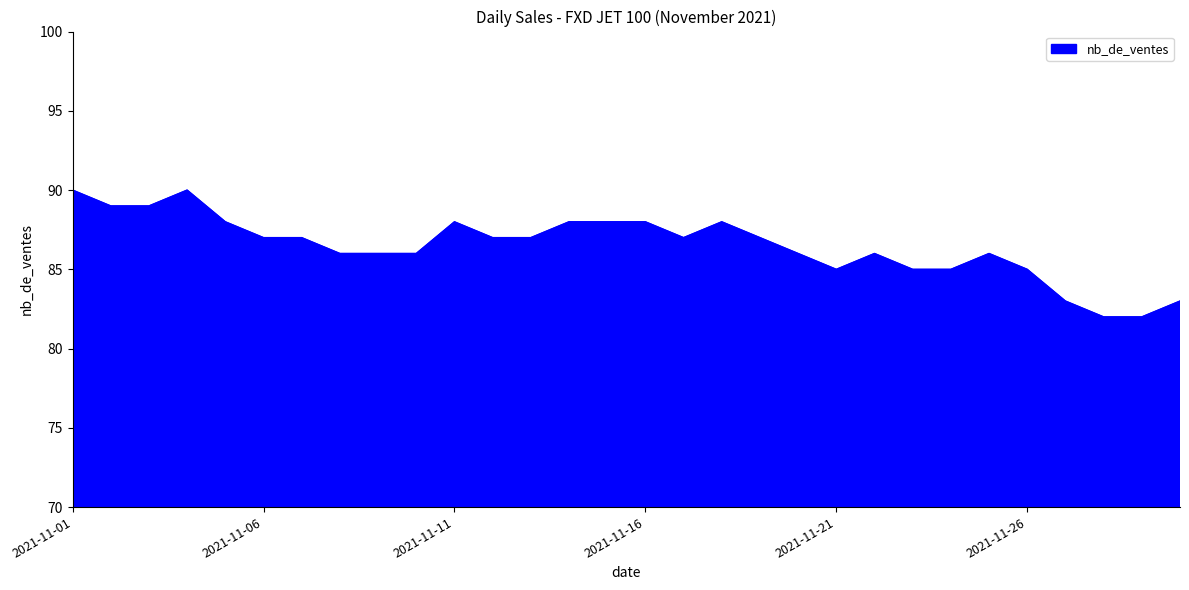

What is the smallest value displayed?

82